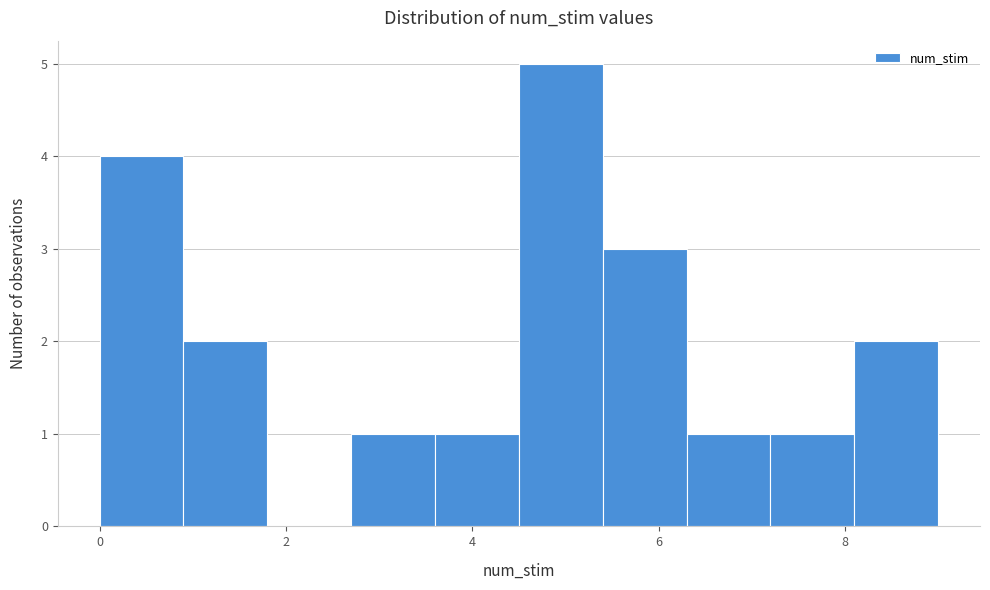

Reading left to right, transcribe this chart: for each bar, give the range it covers on the x-axis and its height. Neither the bar edges nor the heights are printed on the chart, so give them approximately, as read against the axes.

0.0 to 0.9: 4
0.9 to 1.8: 2
1.8 to 2.7: 0
2.7 to 3.6: 1
3.6 to 4.5: 1
4.5 to 5.4: 5
5.4 to 6.3: 3
6.3 to 7.2: 1
7.2 to 8.1: 1
8.1 to 9.0: 2